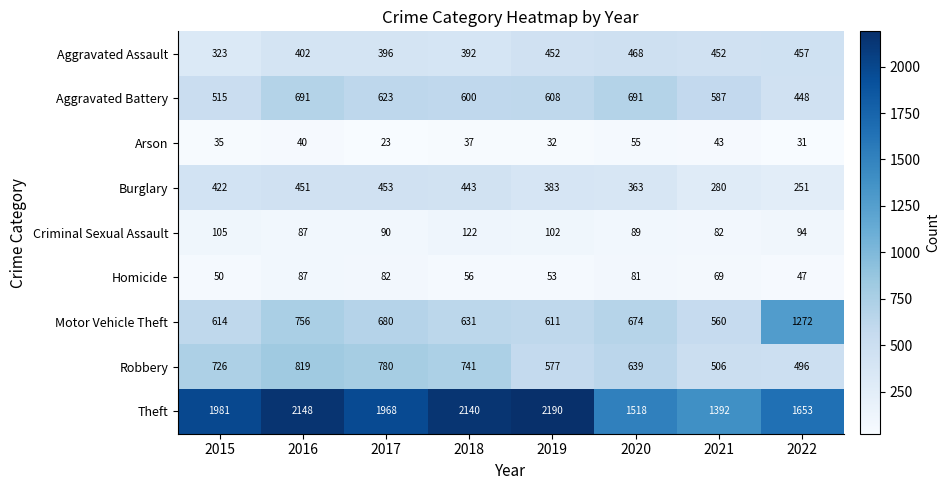

How many data points does each series have?

8